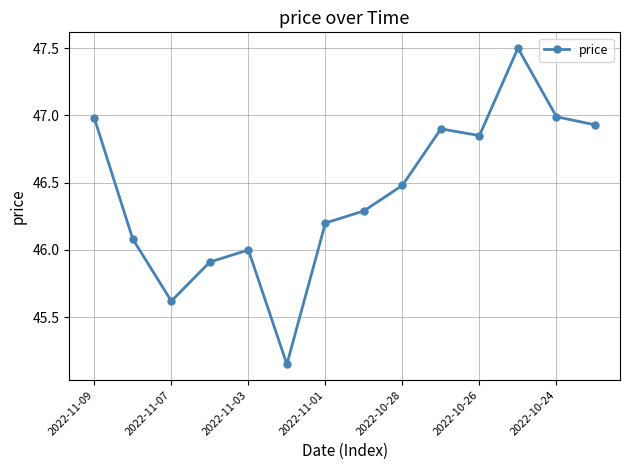

What is the greatest value displayed?

47.5